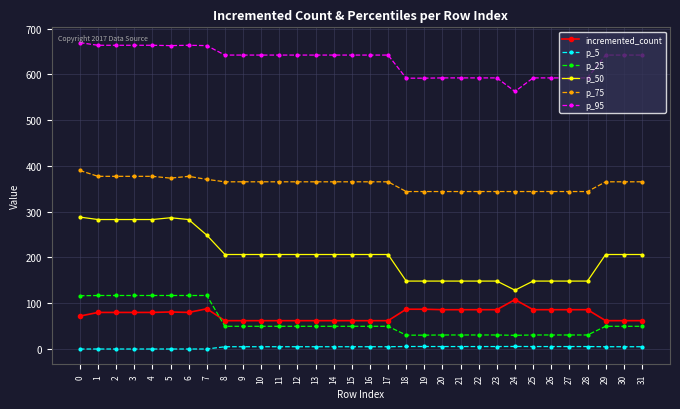

What is the difference between the p_95 values at 31 and 6?

21.4